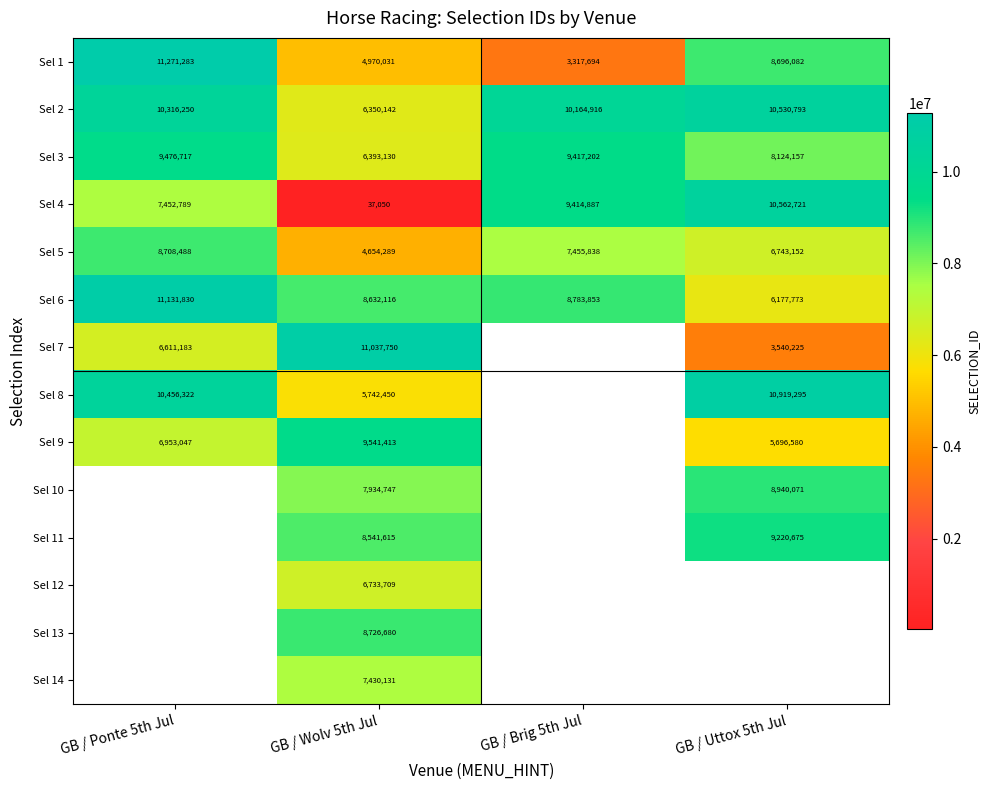

What is the total value across all series at GB / Wolv 5th Jul?

96725253